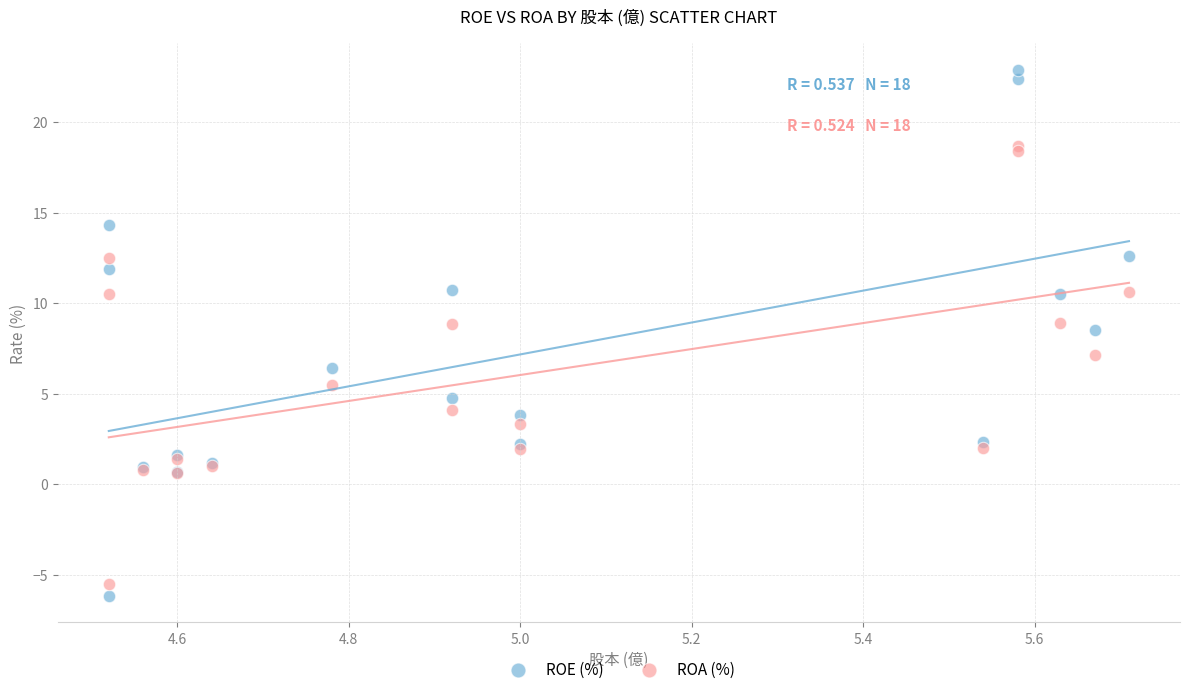

In the ROE (%) series, what Y value is closest to 8?

8.5